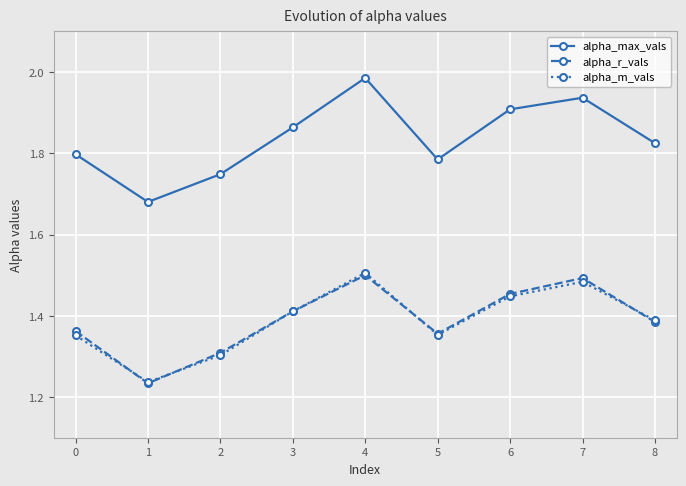

Is it true that alpha_max_vals equals 3.2 at 6?

False